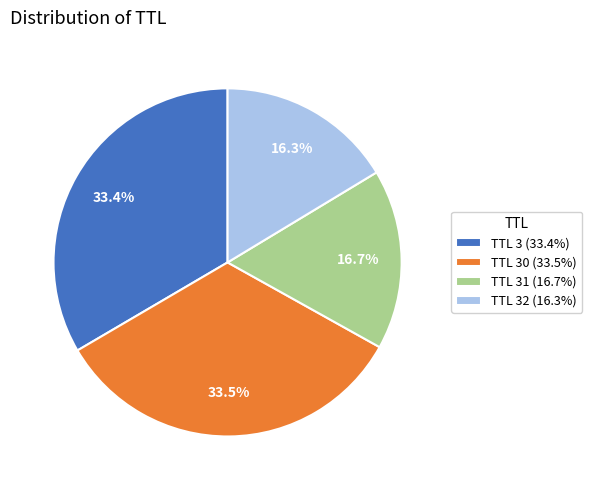

Is TTL 32 (16.3%) the majority of the pie?

No